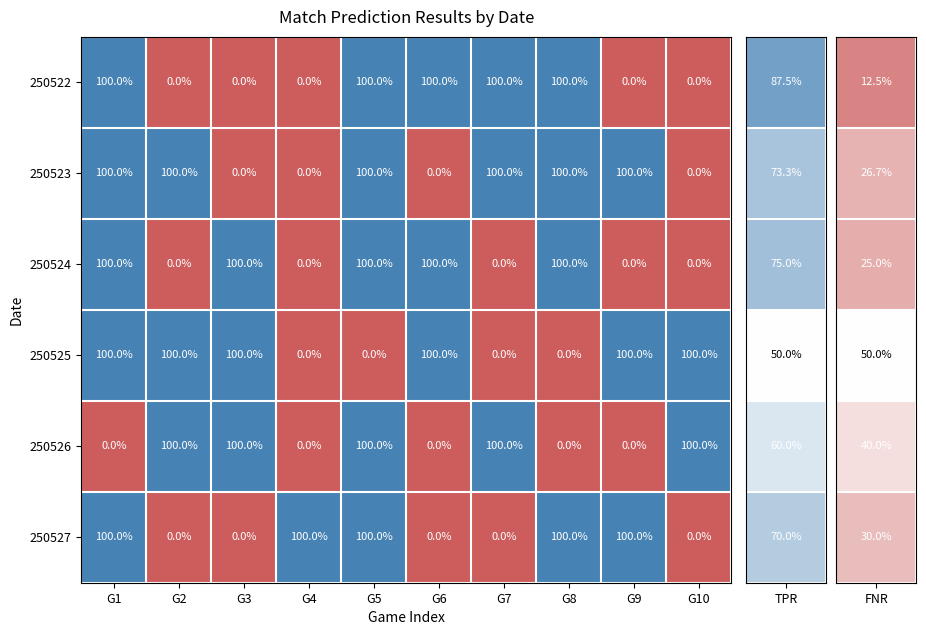

What is the maximum value shown in the chart?

100